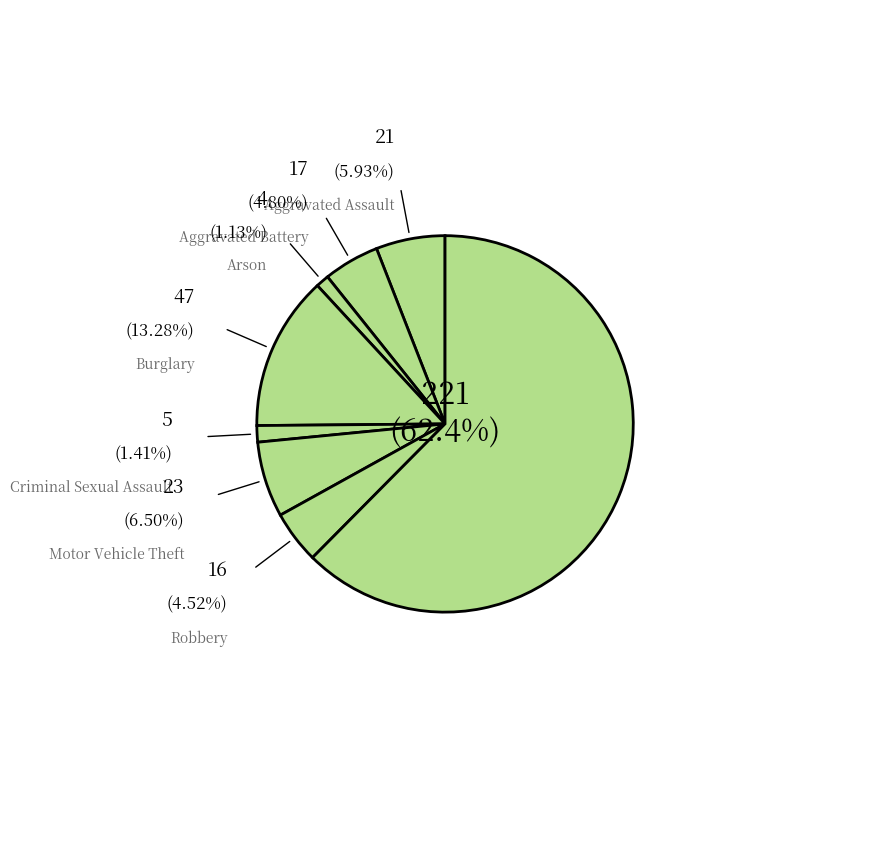

Rank the categories by value from highest to lowest.

Theft, Burglary, Motor Vehicle Theft, Aggravated Assault, Aggravated Battery, Robbery, Criminal Sexual Assault, Arson